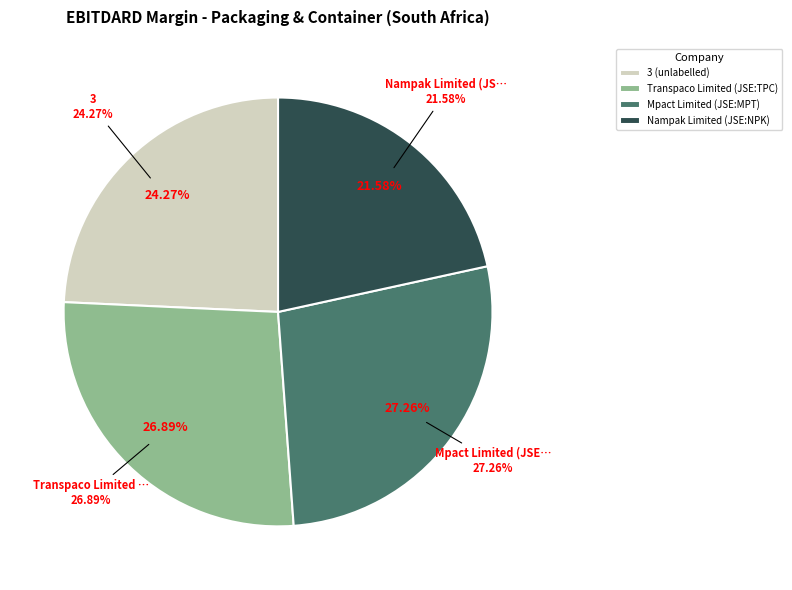

What portion of the pie excludes Mpact Limited (JSE:MPT)?

72.7%